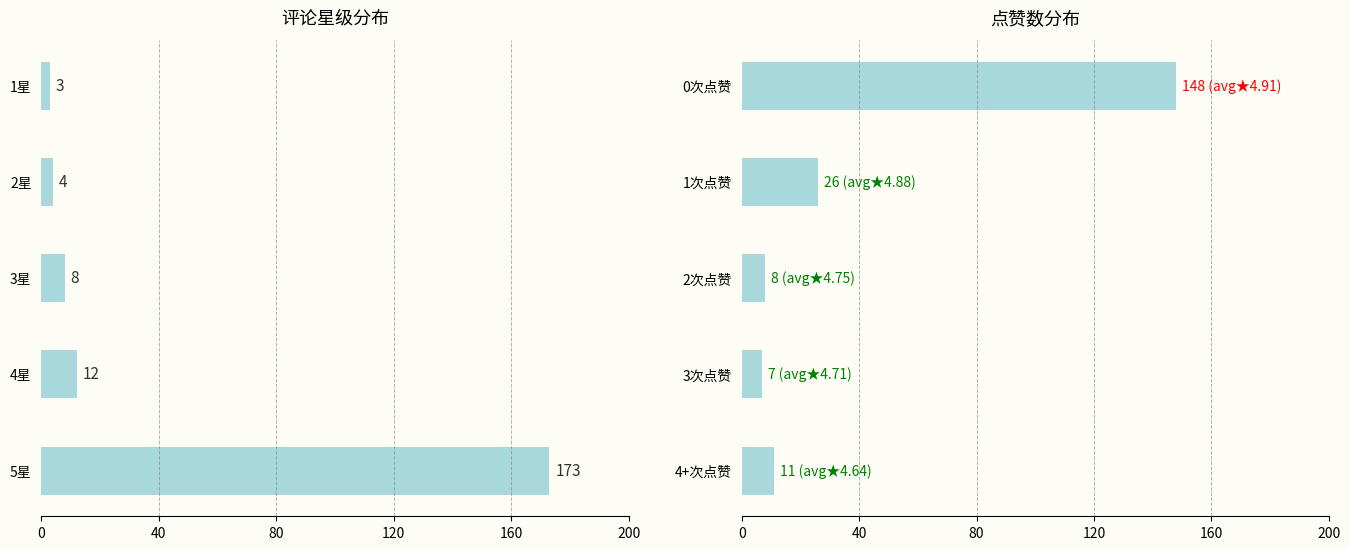

Does the chart contain any negative values?

No